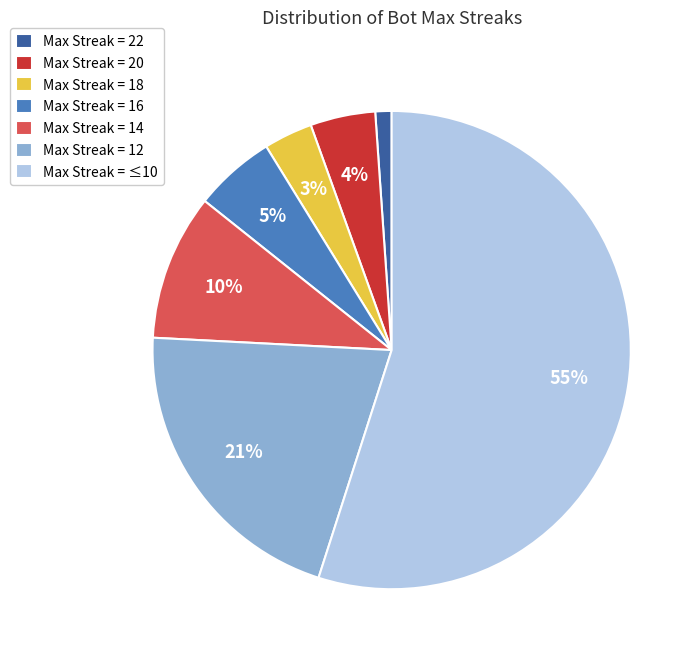

Do Max Streak = 18 and Max Streak = 22 together represent more than half of the pie?

No